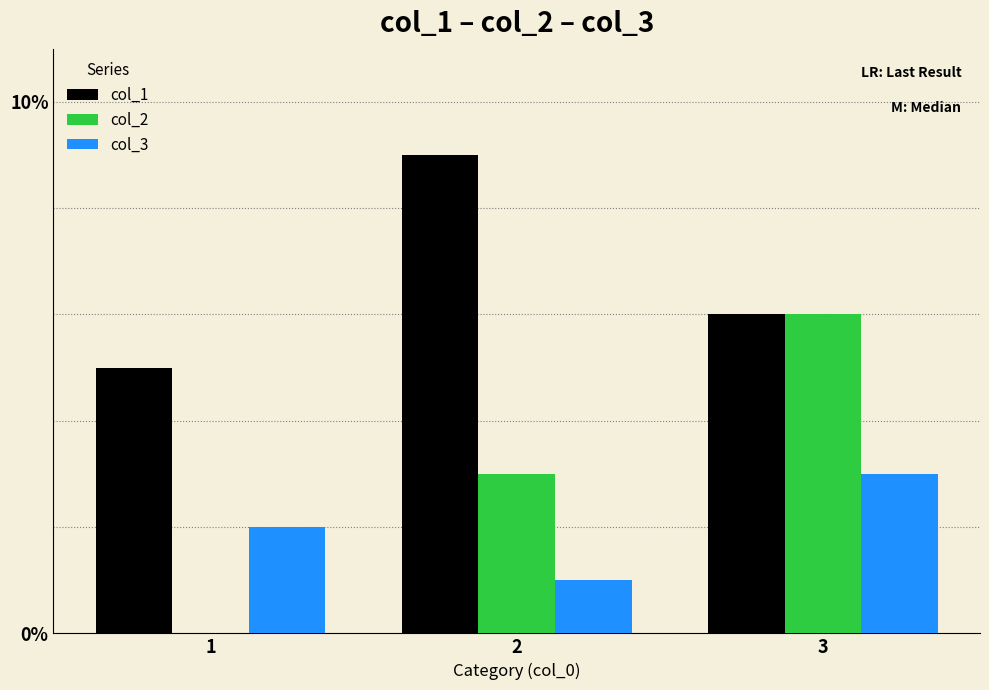

Reading right to left, list all the values displayed in this chart.

col_1: 3=6	2=9	1=5
col_2: 3=6	2=3	1=0
col_3: 3=3	2=1	1=2